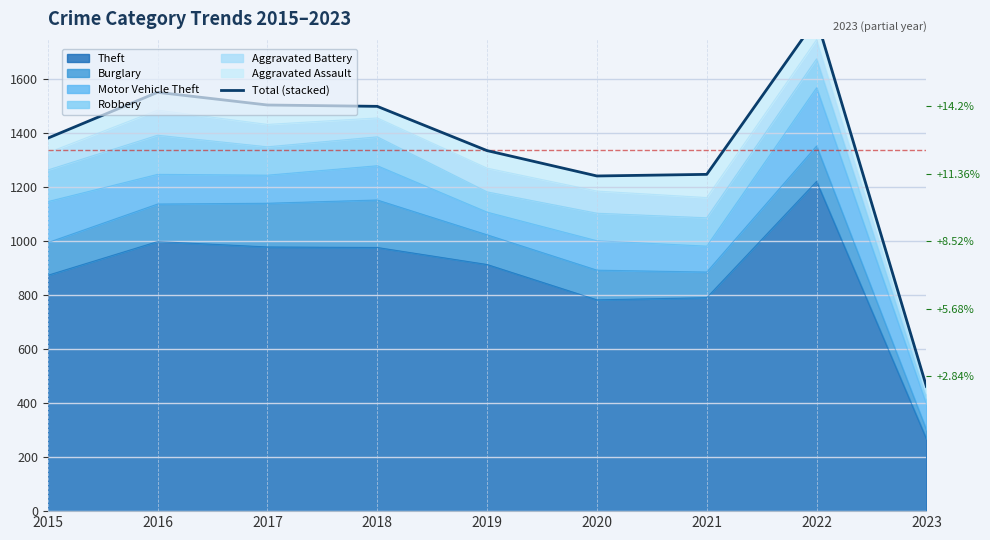

Rank the categories by value from lowest to highest.

2023, 2020, 2021, 2019, 2015, 2018, 2017, 2016, 2022